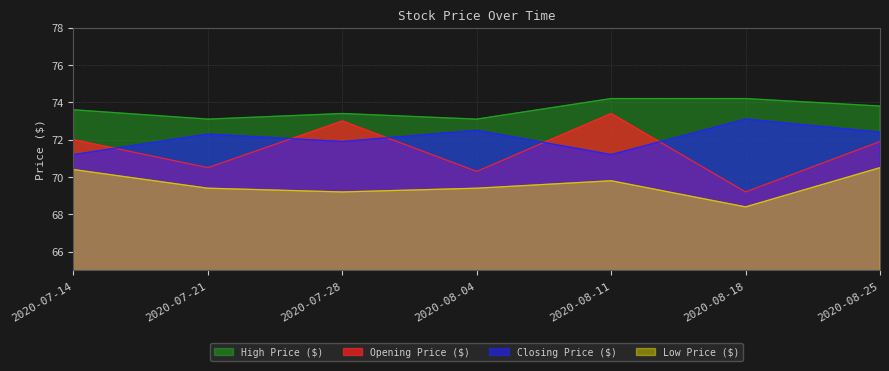

What is the difference between the second highest and second lowest values in the Low Price ($) series?

1.2